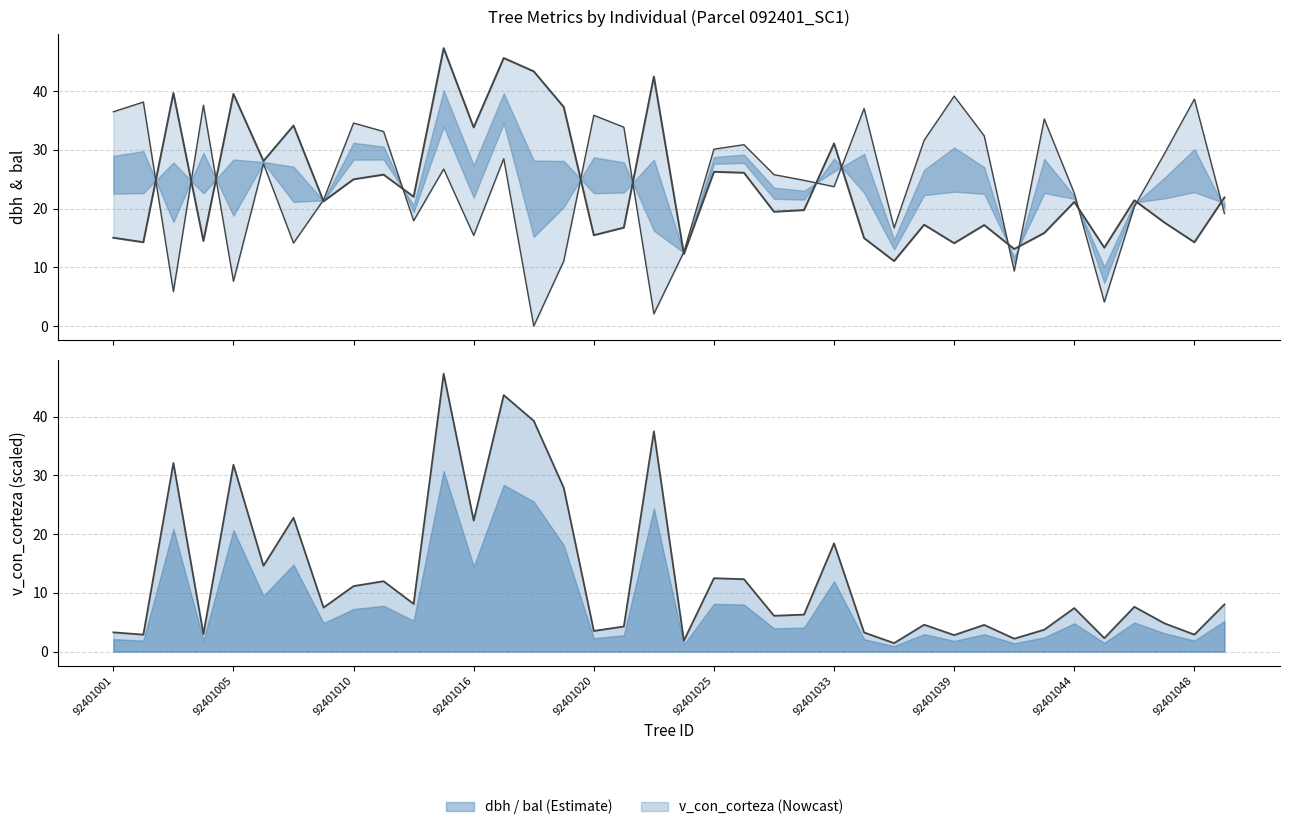

Reading right to left, list all the values displayed in this chart.

dbh: 21.9	14.3	17.6	21.4	13.3	21.1	15.8	13.1	17.2	14.1	17.3	11.1	15.0	31.1	19.8	19.5	26.1	26.3	12.3	42.5	16.8	15.5	37.3	43.4	45.6	33.8	47.3	22.0	25.8	25.0	21.2	34.1	28.1	39.5	14.5	39.7	14.3	15.0
bal: 19.1	38.7	29.4	20.4	4.1	22.6	35.3	9.4	32.4	39.2	31.6	16.7	37.1	23.7	24.8	25.8	30.9	30.1	12.6	2.1	33.9	35.9	11.1	0.0	28.5	15.4	26.7	17.9	33.1	34.6	21.5	14.1	27.6	7.6	37.6	5.9	38.1	36.5
v_con_corteza: 8.0	2.9	4.8	7.6	2.3	7.4	3.7	2.2	4.5	2.8	4.6	1.4	3.3	18.4	6.3	6.1	12.3	12.5	1.9	37.5	4.3	3.5	27.9	39.3	43.7	22.3	47.3	8.1	12.0	11.2	7.5	22.8	14.6	31.8	3.0	32.1	2.9	3.3